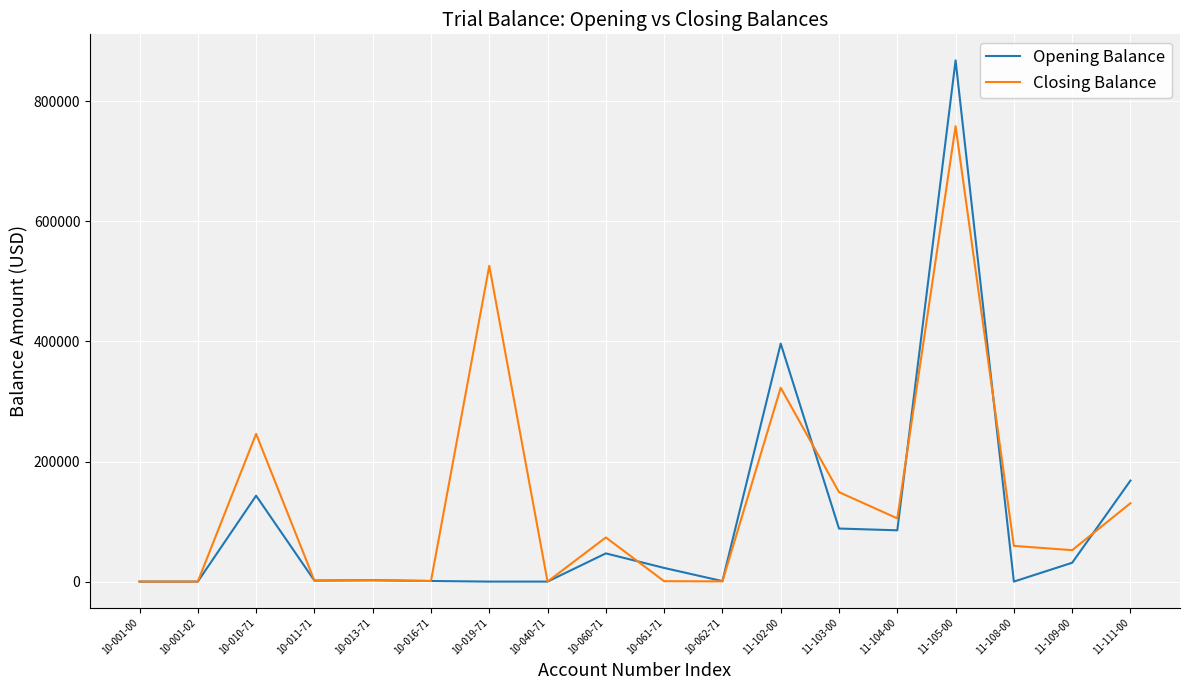

The value of Closing Balance at 11-105-00 is 249082.0. True or false?

False